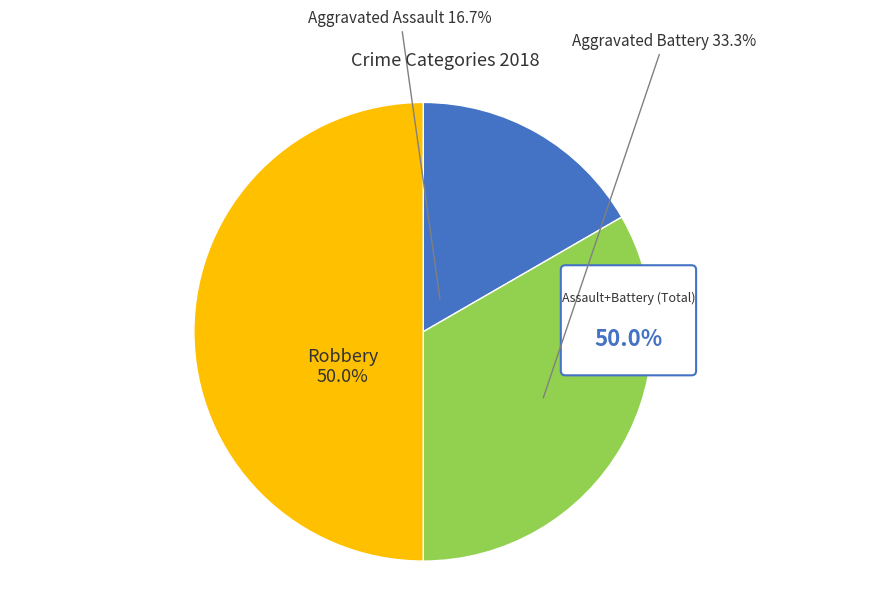

How many slices are in this pie chart?

3